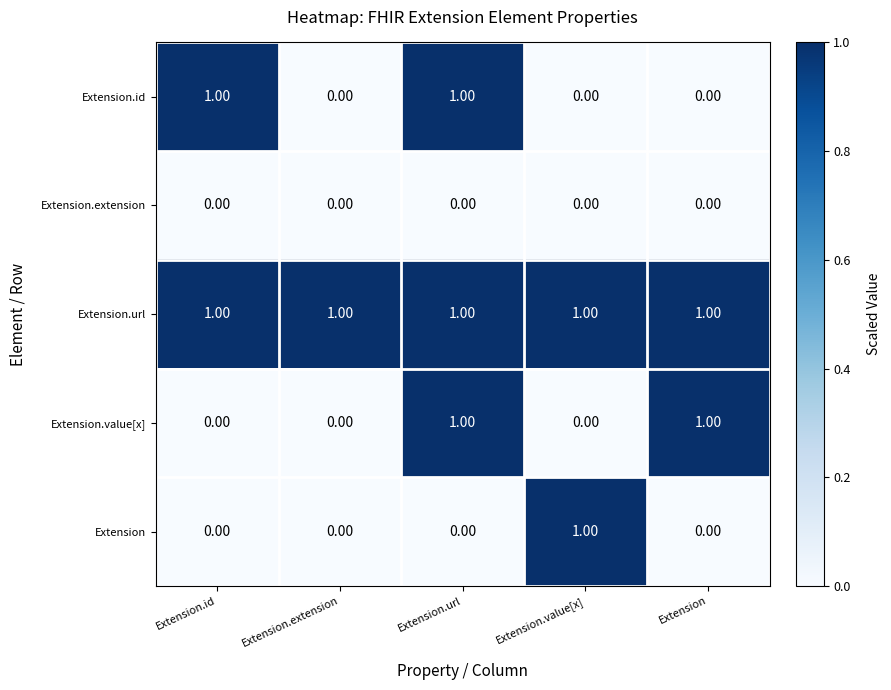

At which category is the sum across all series the highest?

Extension.url